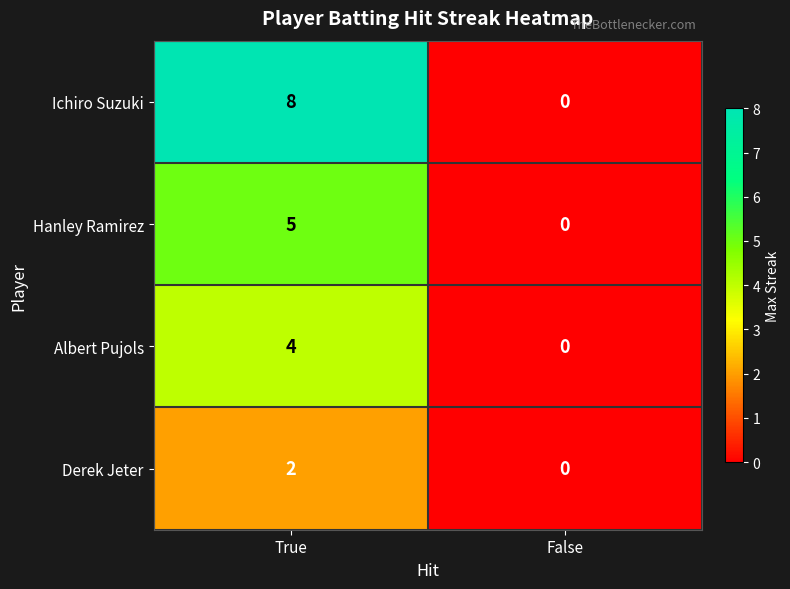

List the labels in order of Ichiro Suzuki value, largest first.

True, False